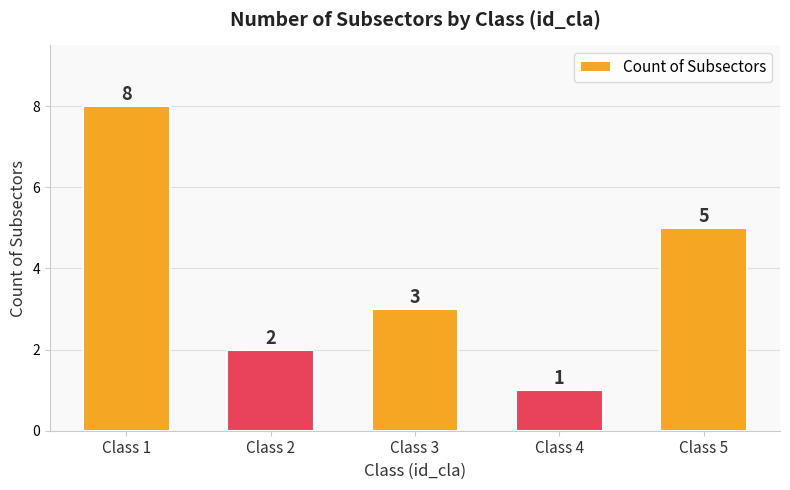

What is the value of the 5th bar from the left?

5